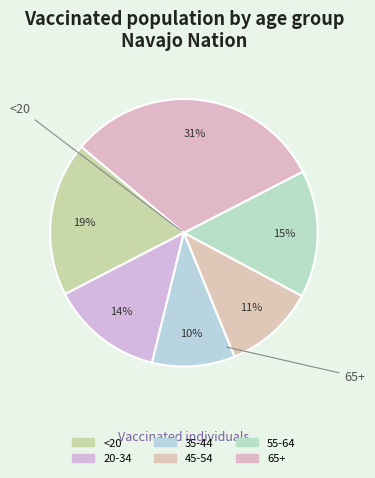

To the nearest percent, what percentage of the pie is 35-44?

10%